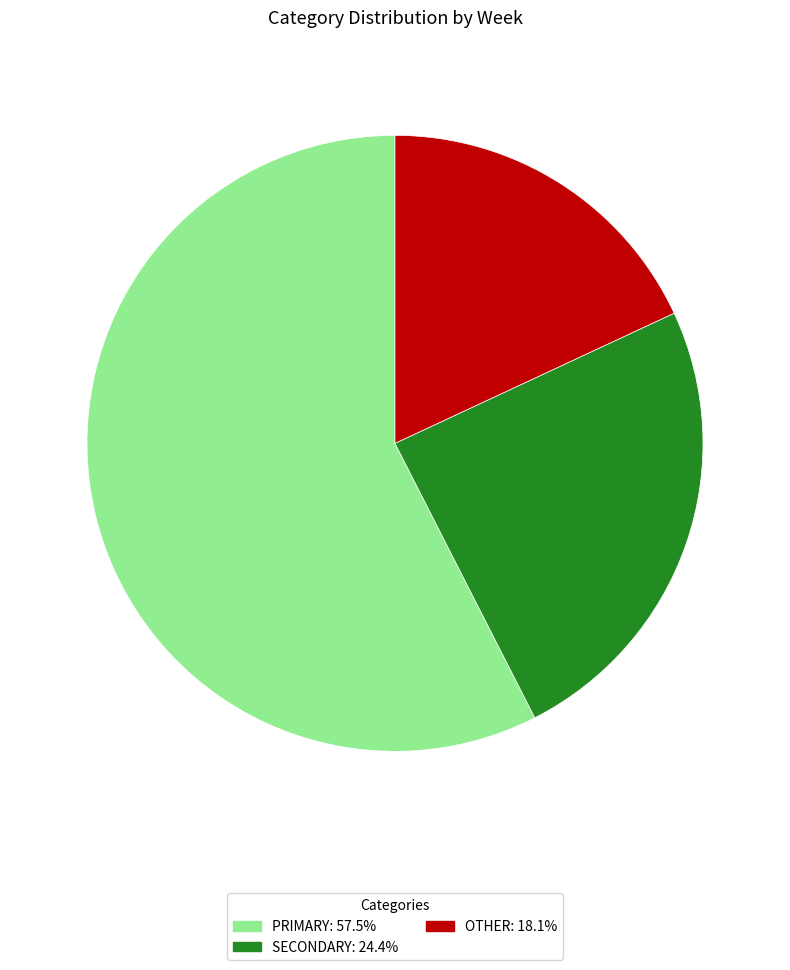

Is there any slice that represents more than half of the pie?

Yes